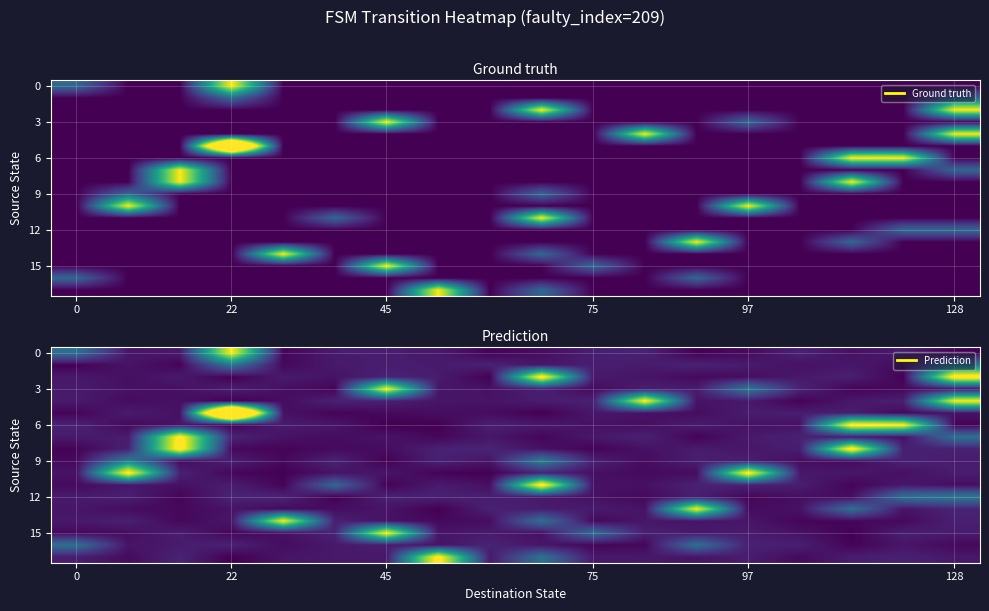

What is the total value across all series at 7?

2.9